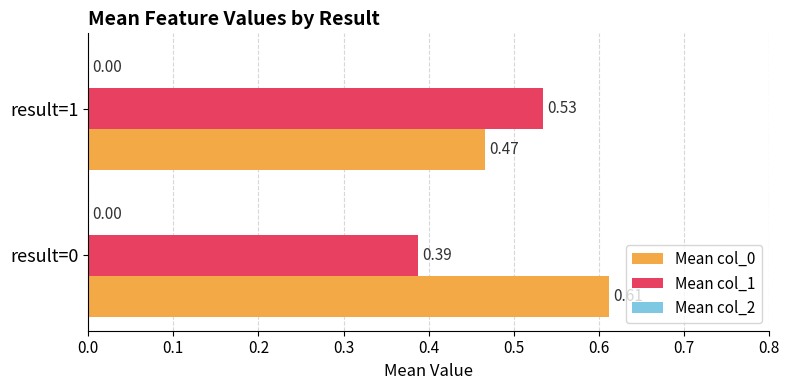

Rank the categories by Mean col_1 value from lowest to highest.

result=0, result=1